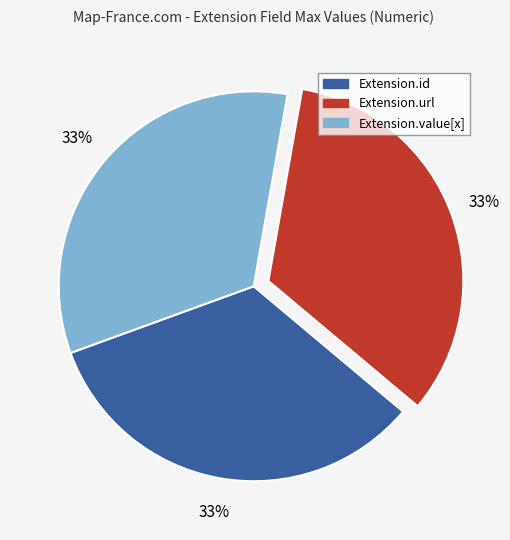

Is there a majority slice in this chart?

No